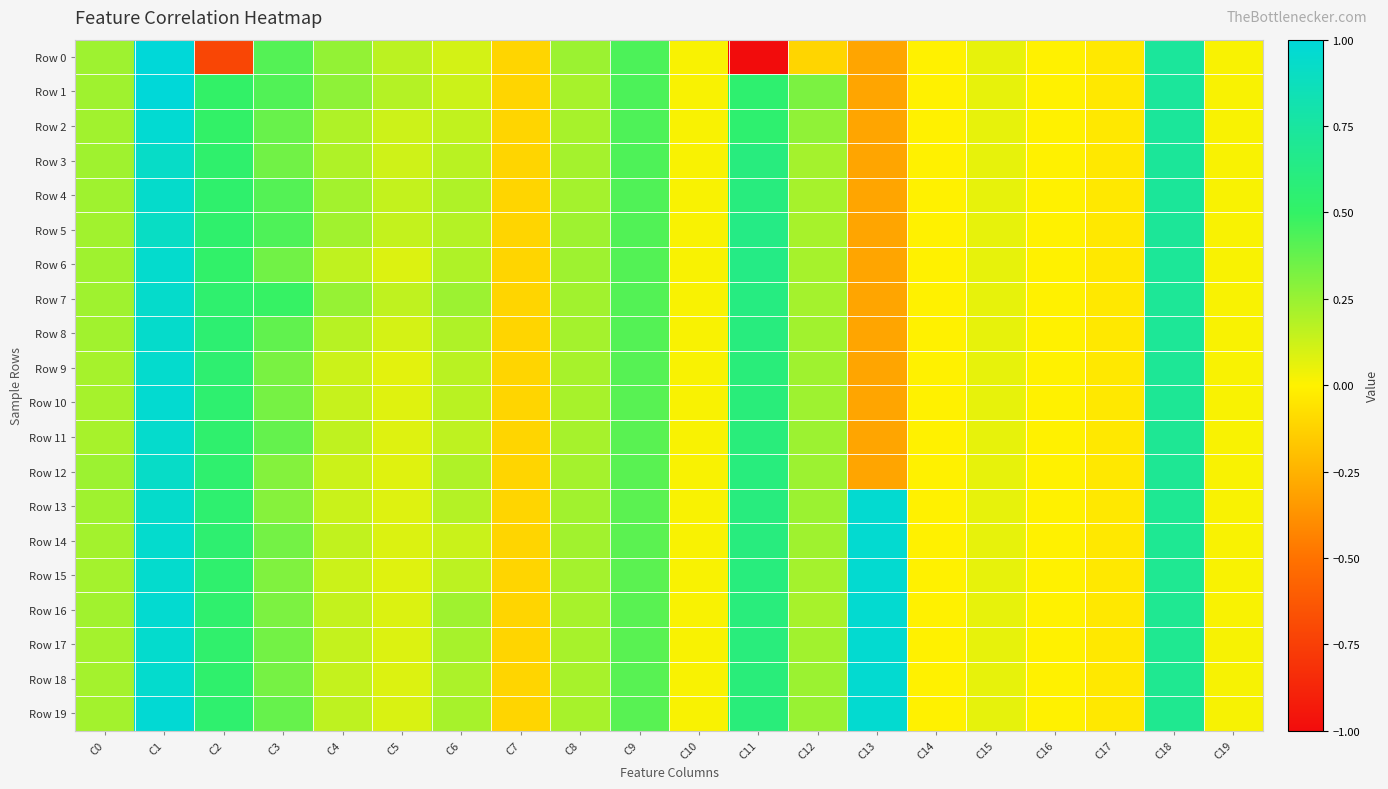

Between C16 and C17, which series saw the biggest shift?

Row 0